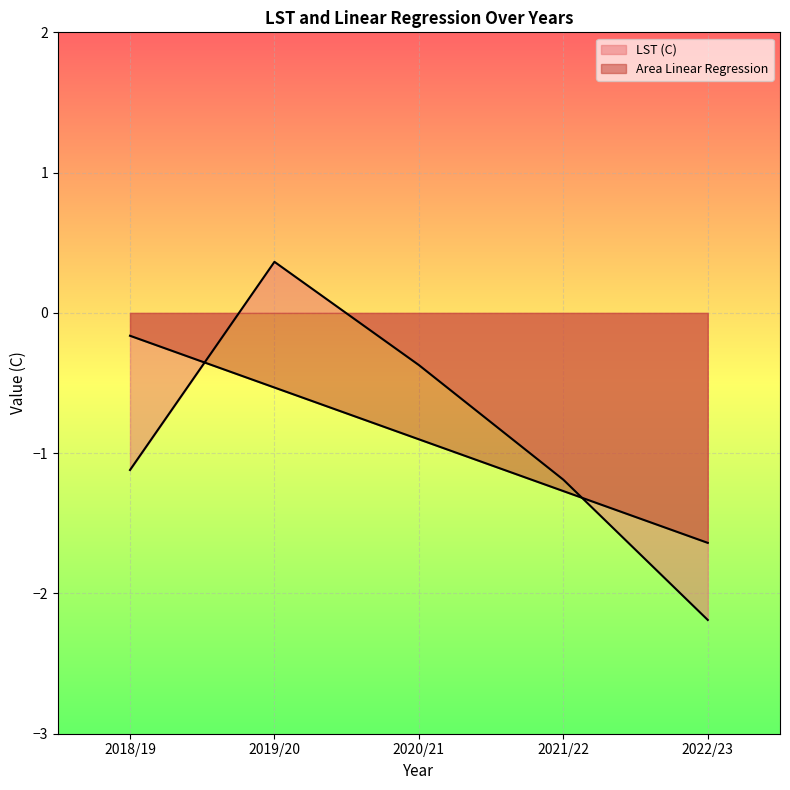

Reading left to right, transcribe all the data shown in this chart.

LST (C): 2018/19=-1.1	2019/20=0.4	2020/21=-0.4	2021/22=-1.2	2022/23=-2.2
Area Linear Regression: 2018/19=-0.2	2019/20=-0.5	2020/21=-0.9	2021/22=-1.3	2022/23=-1.6